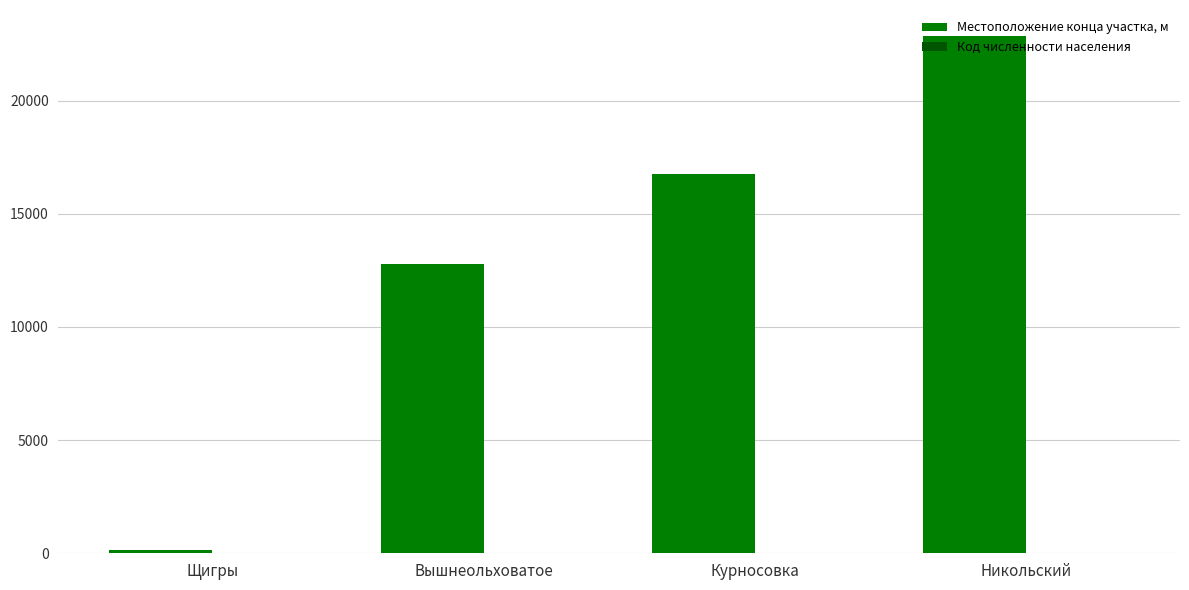

What is the maximum value shown in the chart?

22857